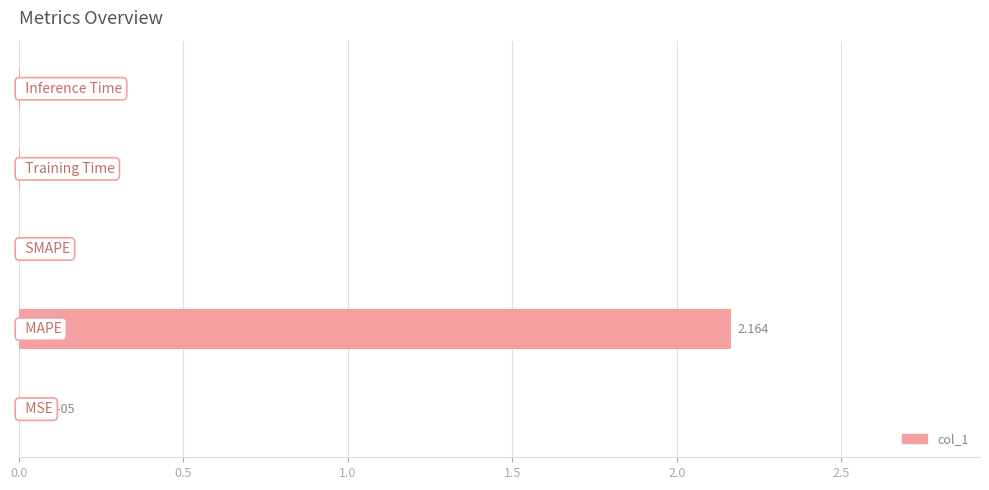

What is the difference between the maximum and minimum values?

2.2